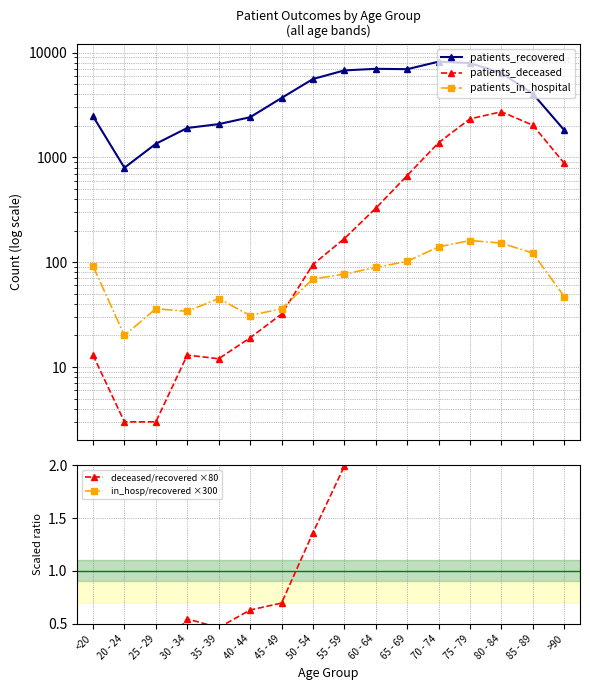

The patients_in_hospital series shows 36.0 at 25 - 29. True or false?

True